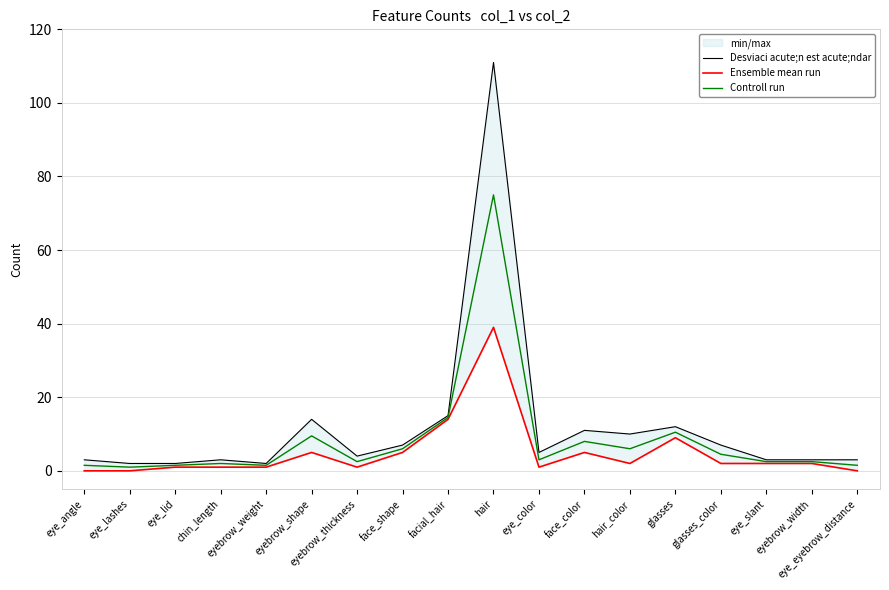

The value of Desviaci acute;n est acute;ndar at glasses is 12.0. True or false?

True